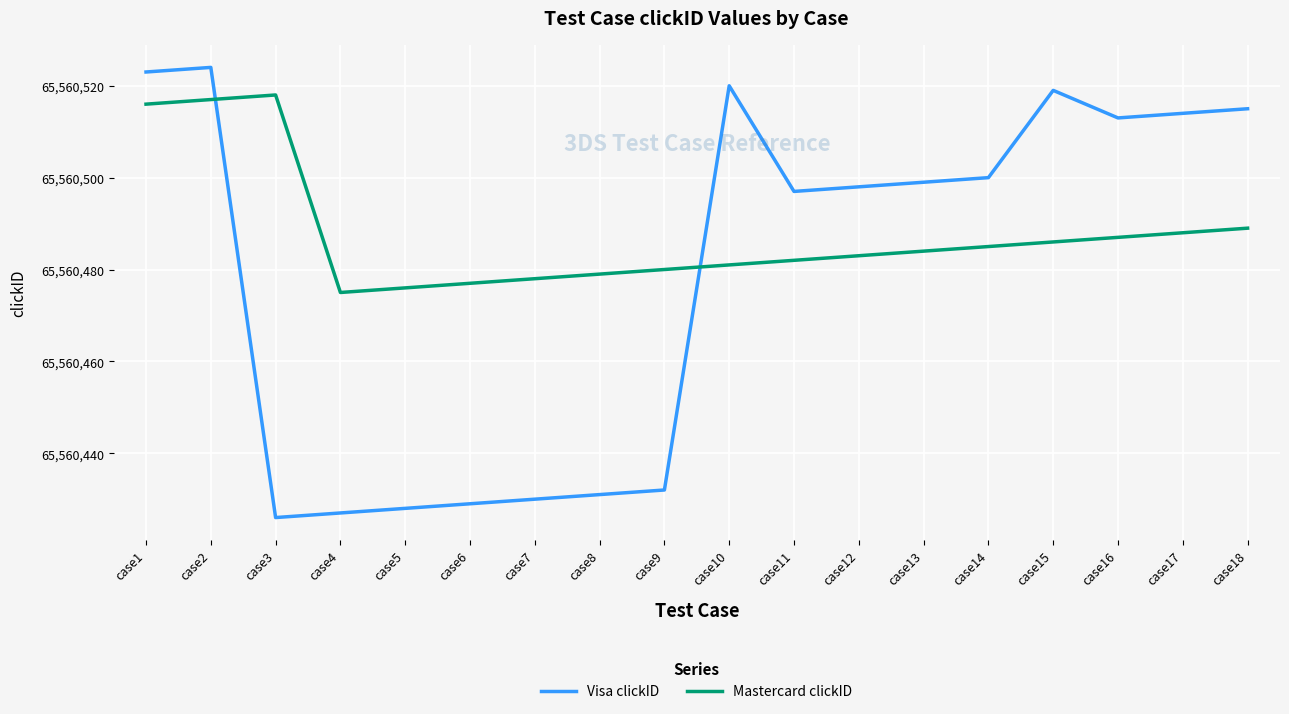

Which category has the lowest value across all series?

case3